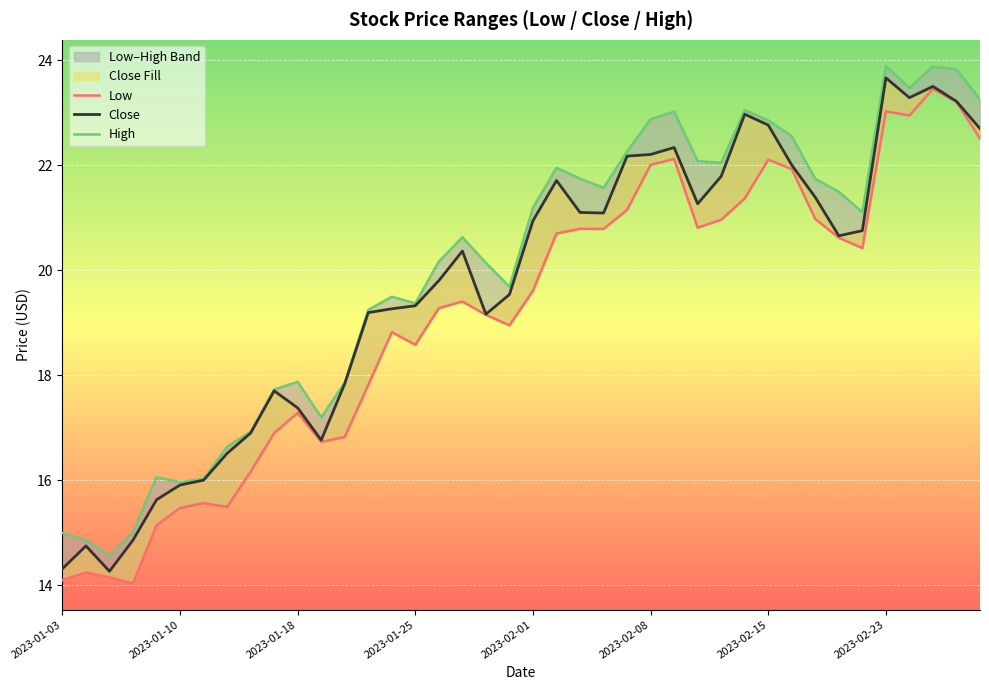

Between 2023-01-10 and 31, which series saw the biggest shift?

High